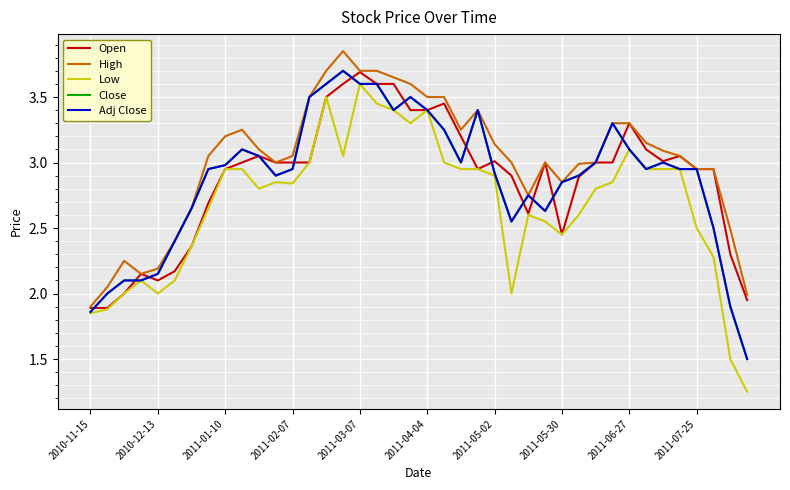

True or false: High and Close cross at least once.

False